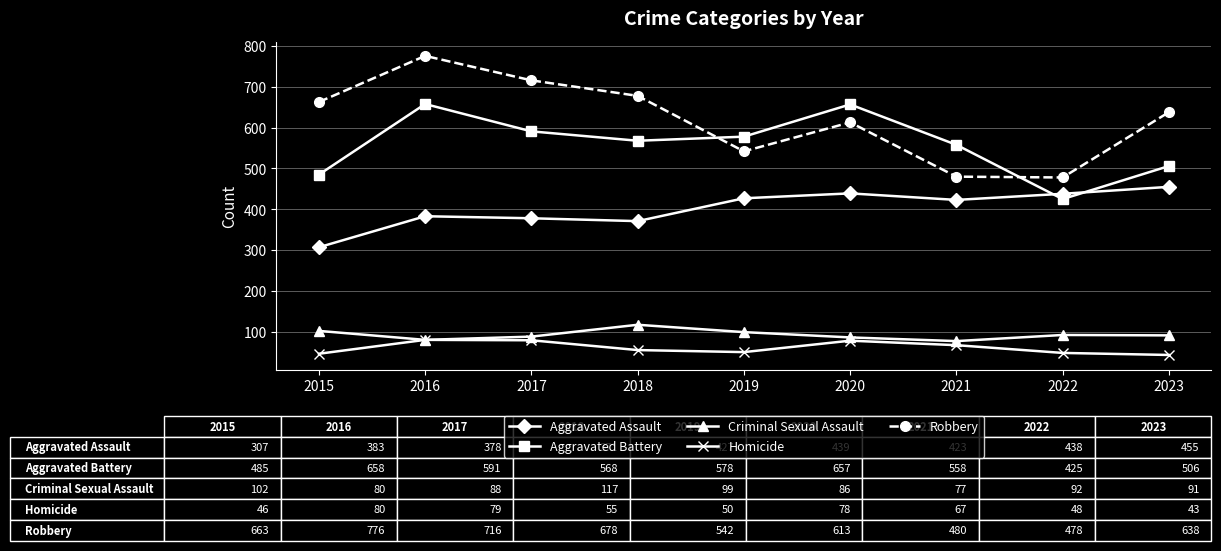

Read the Aggravated Assault value at 2016, to the nearest 5.

385